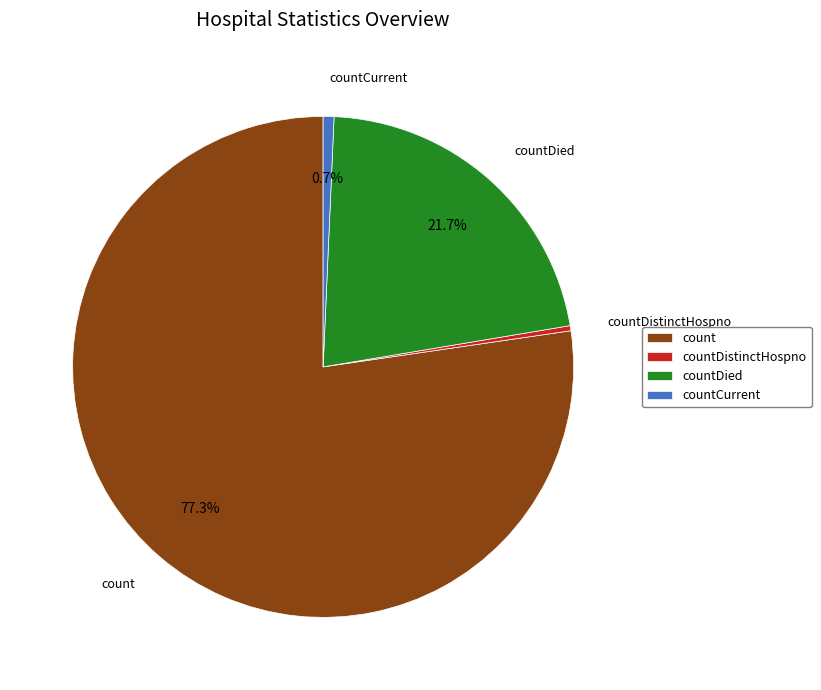

How many slices are in this pie chart?

4